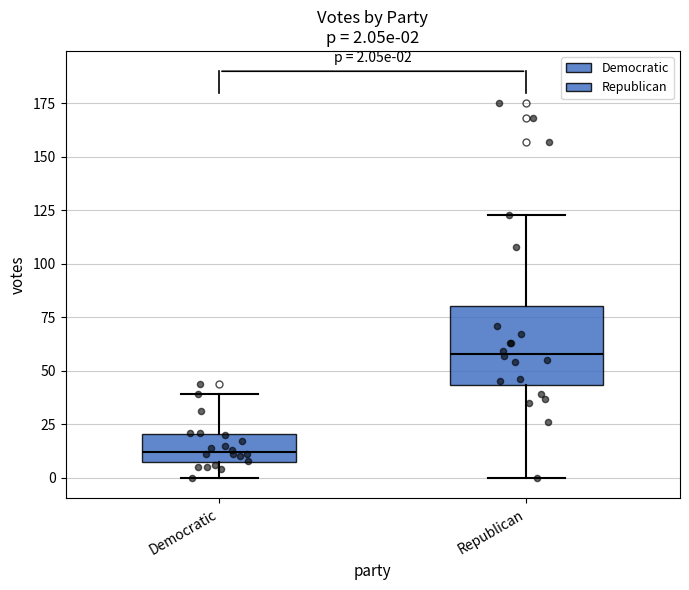

Comparing the boxes themselves (not the whiskers), which one is the tallest?

Republican